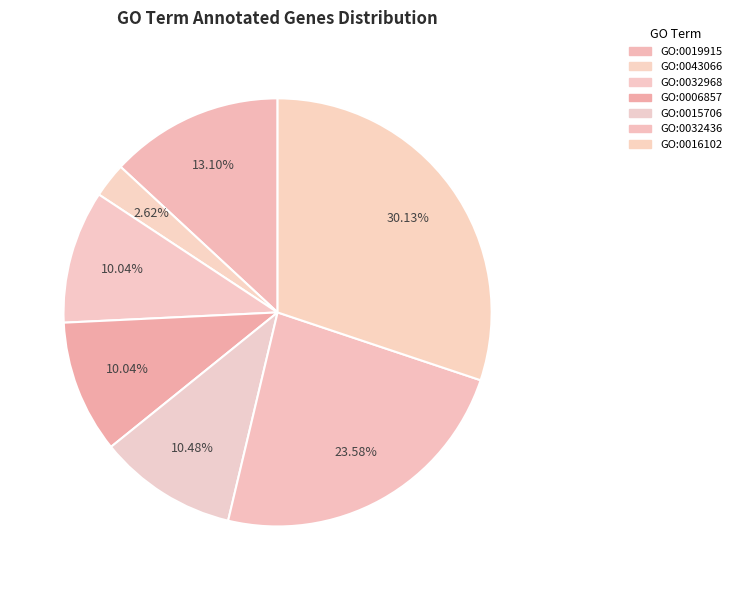

To the nearest percent, what portion does GO:0019915 represent?

13%